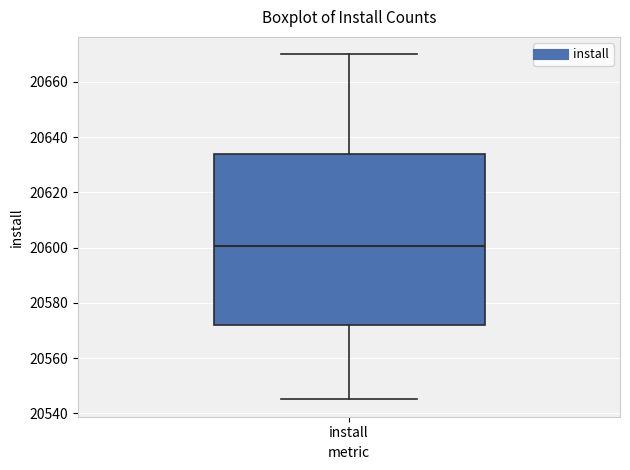

Read this box plot against the y-axis: the position of the median line, the range covered by the box, and the ends of both whiskers. The values are not printed on the chart, so give them approximately, as read against the axis.

median 20600, box 20572 to 20634, whiskers 20546 to 20670